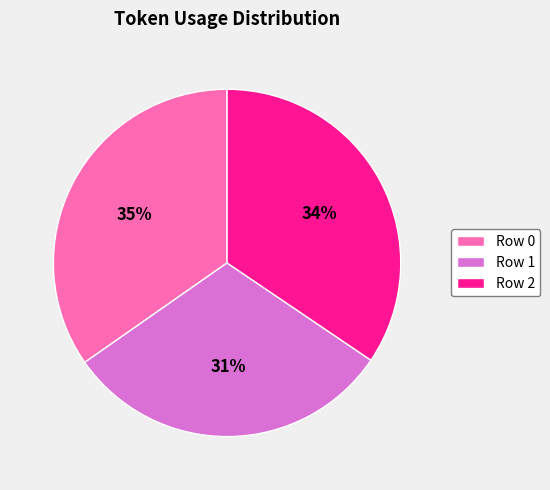

To the nearest percent, what portion does Row 1 represent?

31%